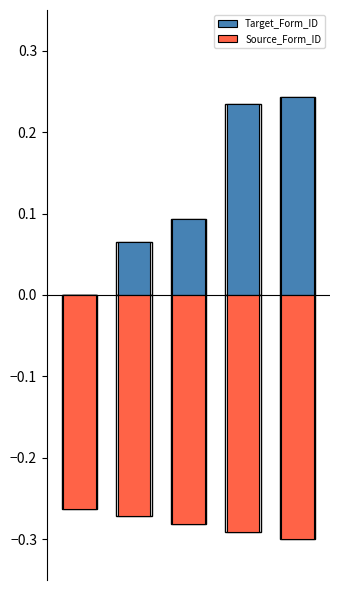

True or false: Target_Form_ID has a value of -0.1 at 0.

False